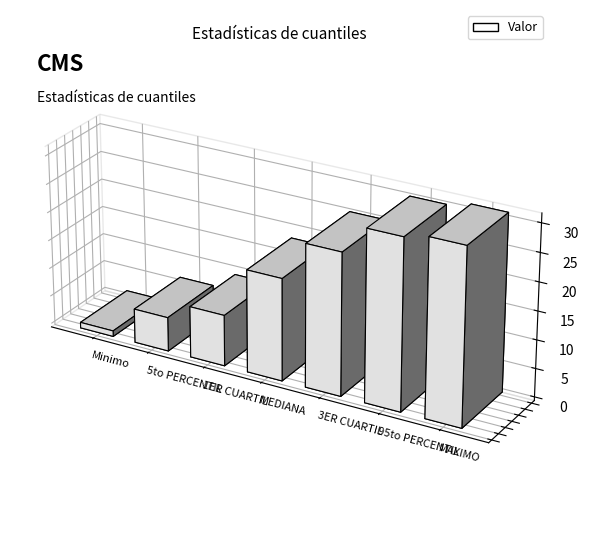

What is the ratio of the value at 5to PERCENTIL to the value at 3ER CUARTIL?

0.2